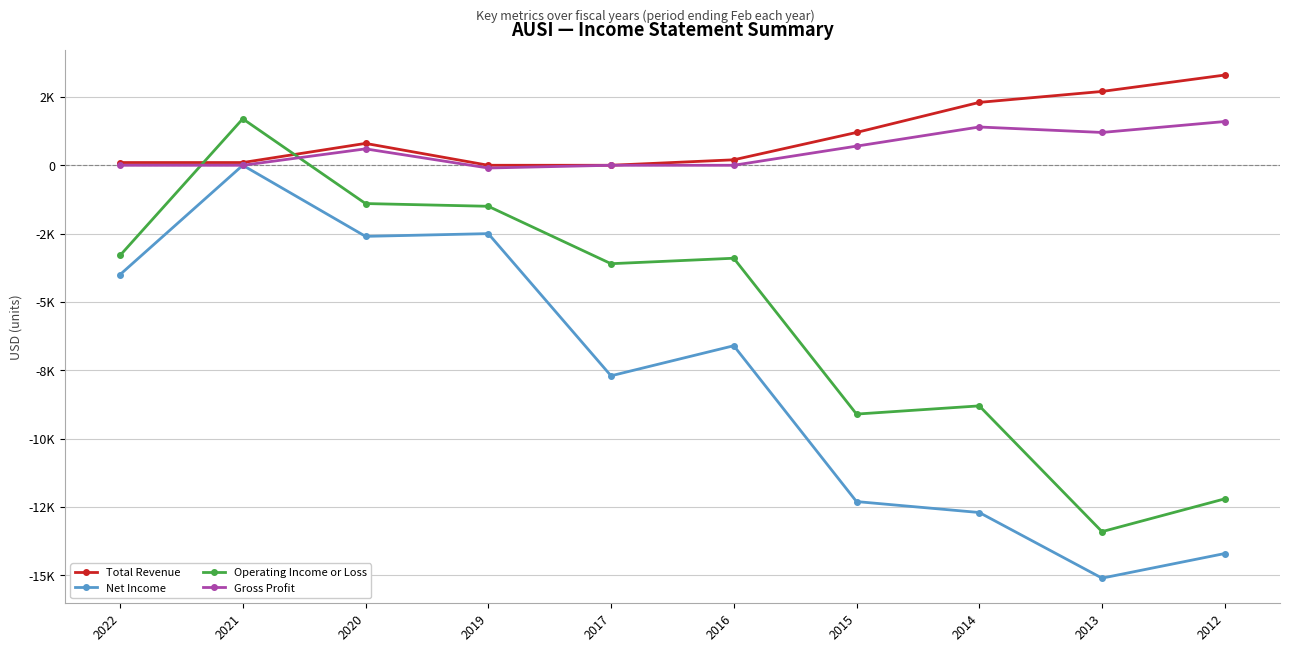

What is the total value across all series at 2013?

-24600